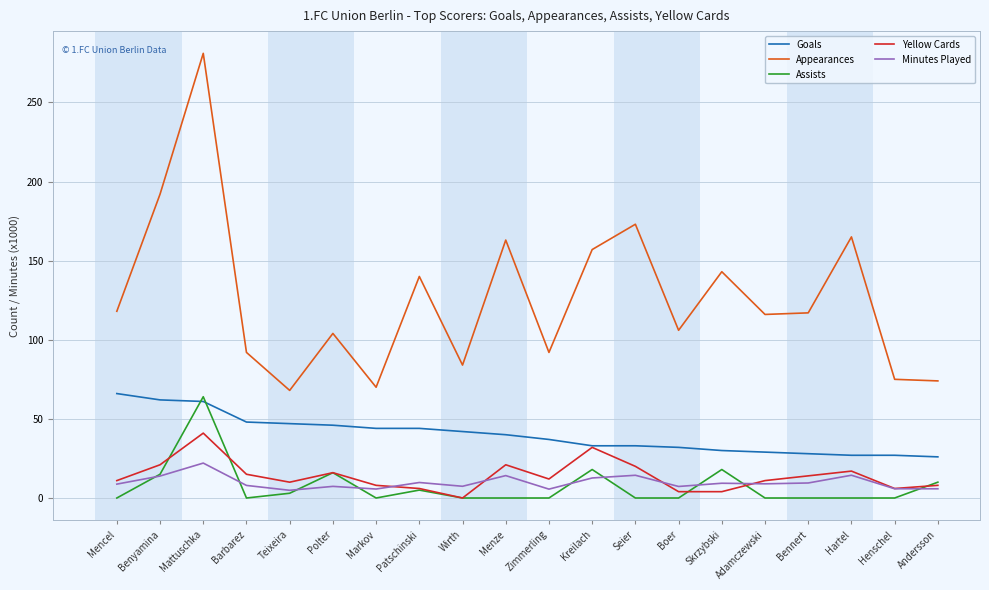

The Minutes Played series shows 7.4 at Wirth. True or false?

True